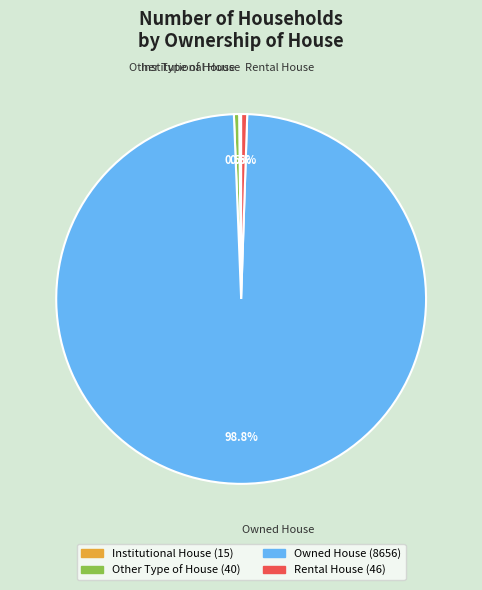

What percentage do Rental House and Other Type of House together represent?

1.0%